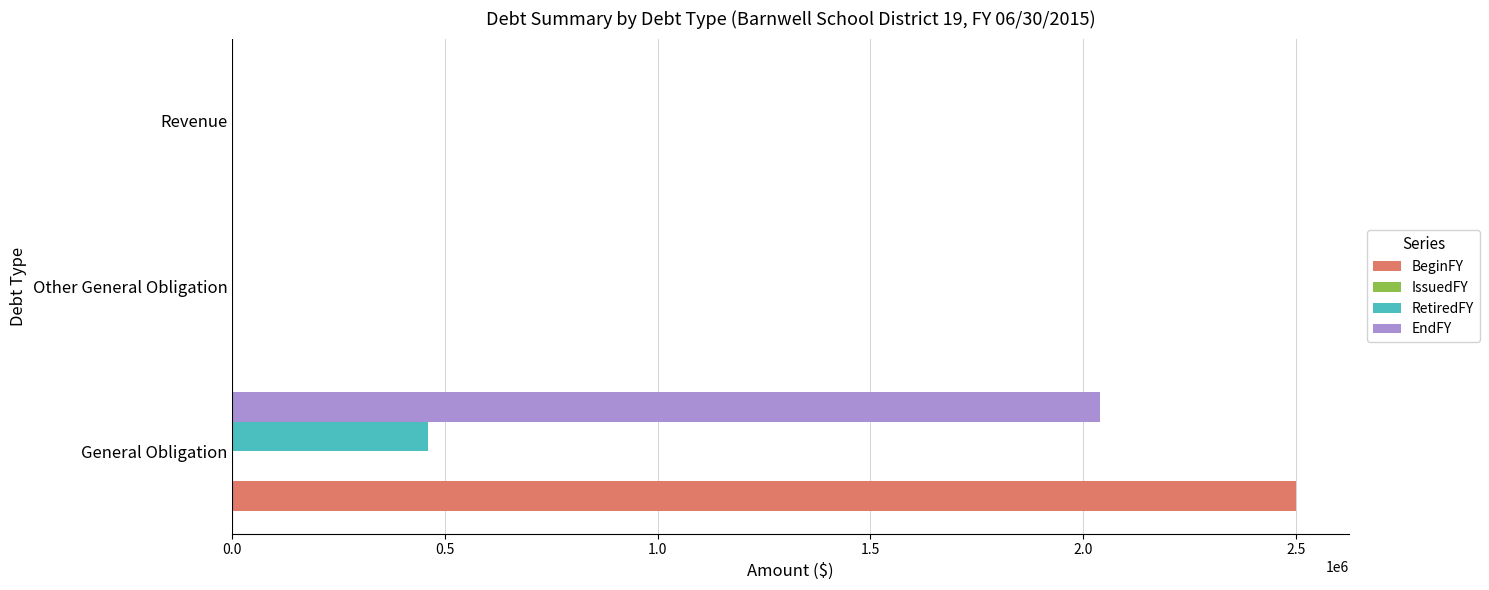

What is the sum of all BeginFY values?

2500000